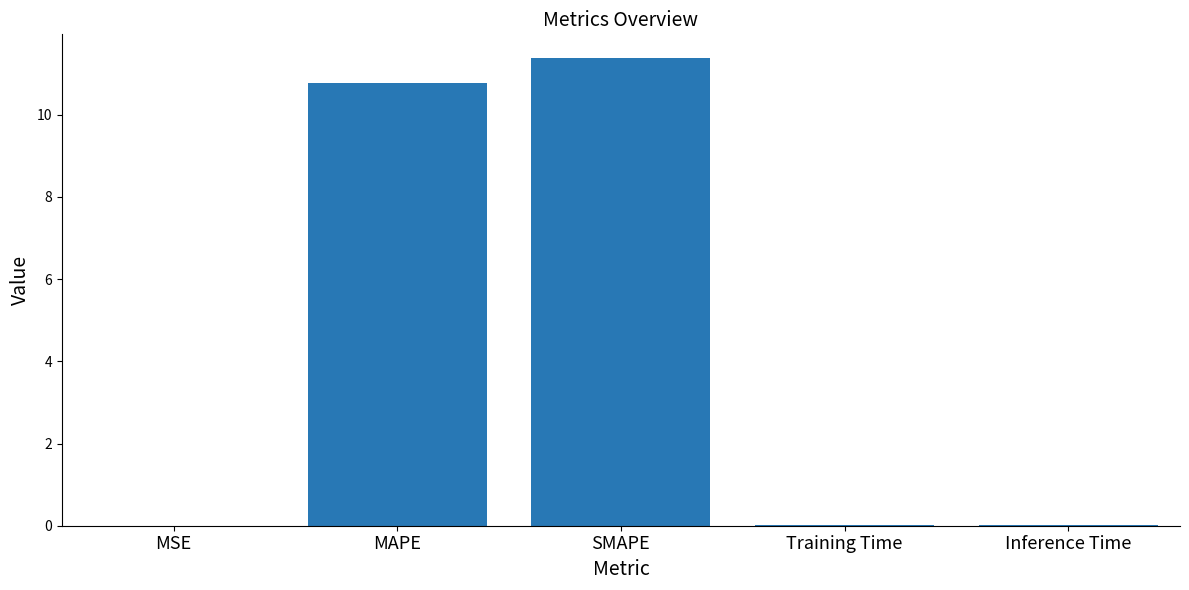

True or false: the data shows 11.4 at SMAPE.

True